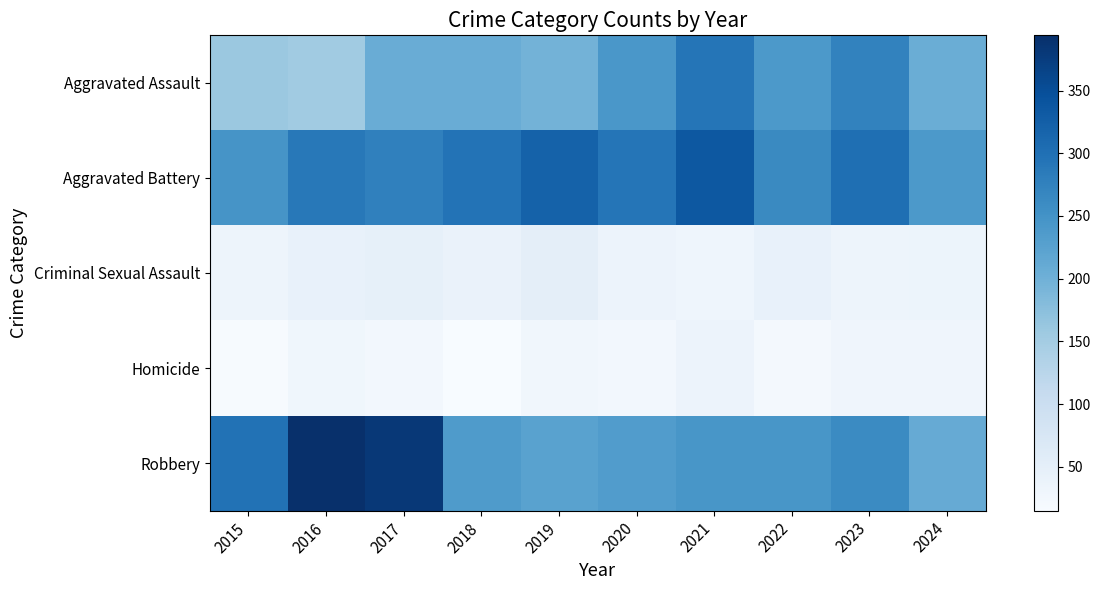

Between 2017 and 2023, which series saw the biggest shift?

Robbery